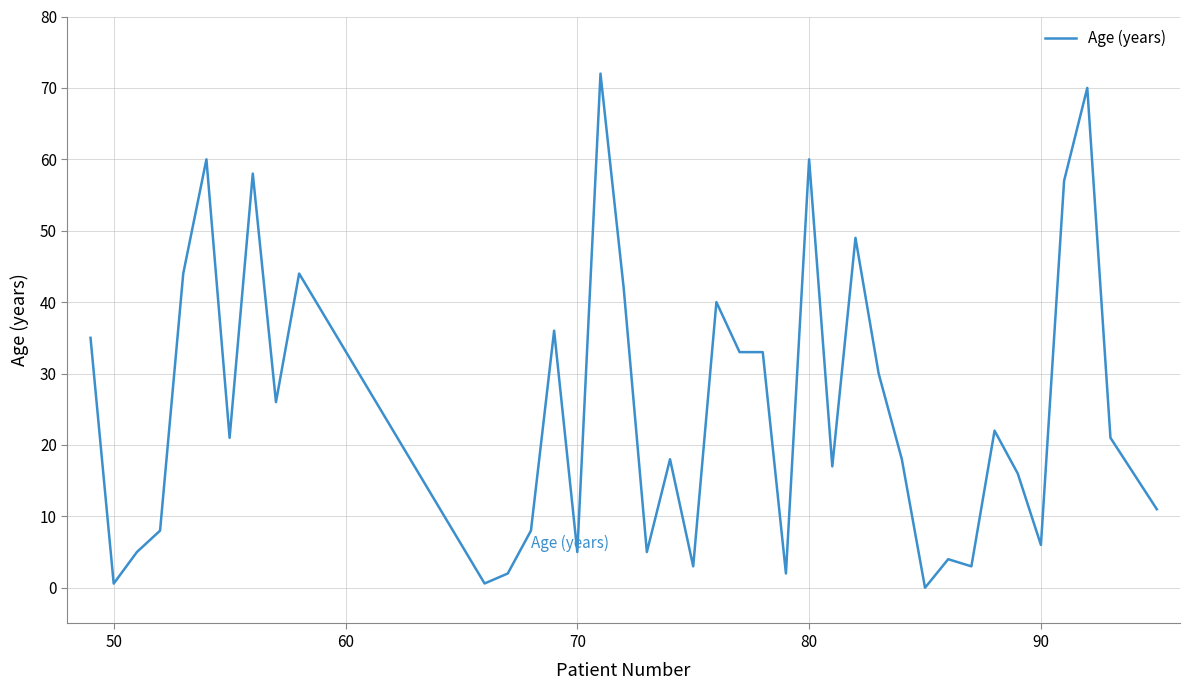

What is the maximum value shown in the chart?

72.0